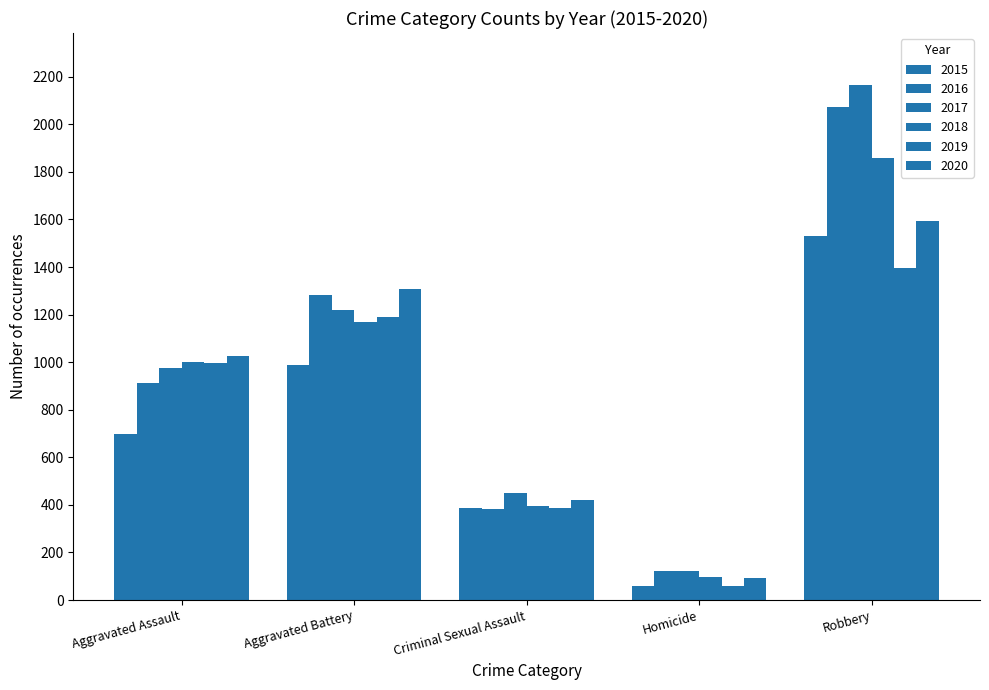

Is the value of 2017 at Aggravated Battery greater than the value of 2015 at Criminal Sexual Assault?

Yes